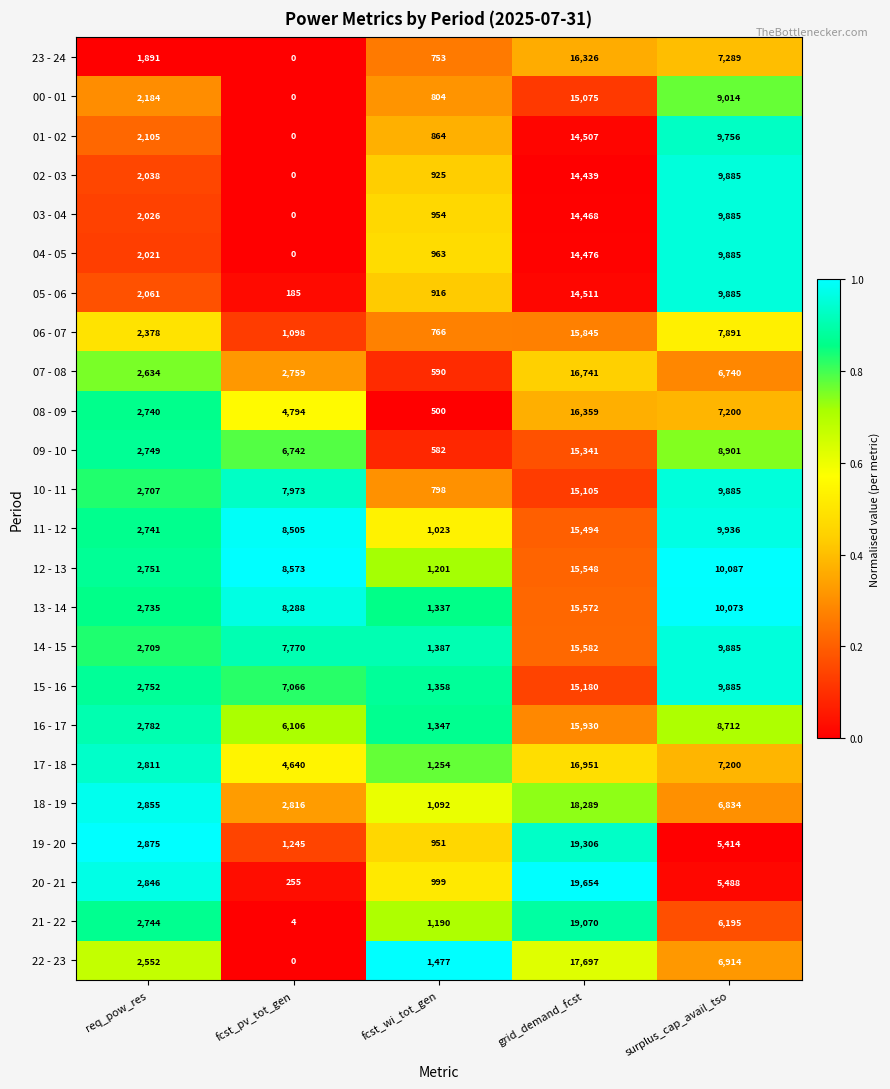

At which label is 05 - 06 closest to 7348?

surplus_cap_avail_tso